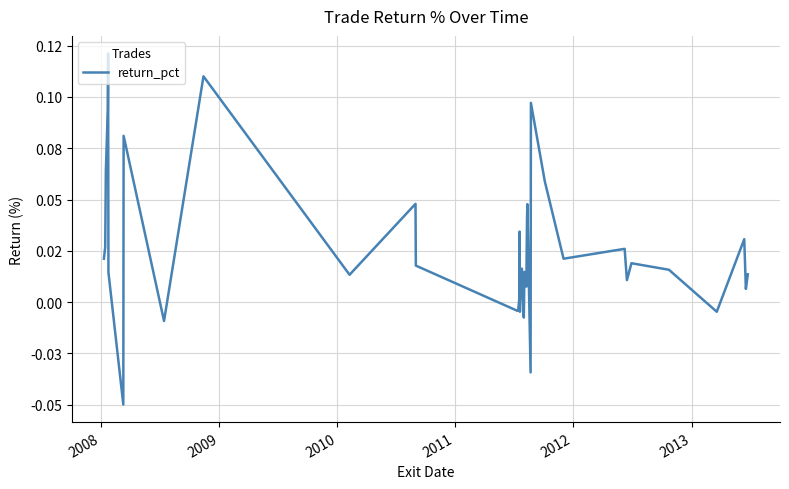

Does the chart have visible grid lines?

Yes